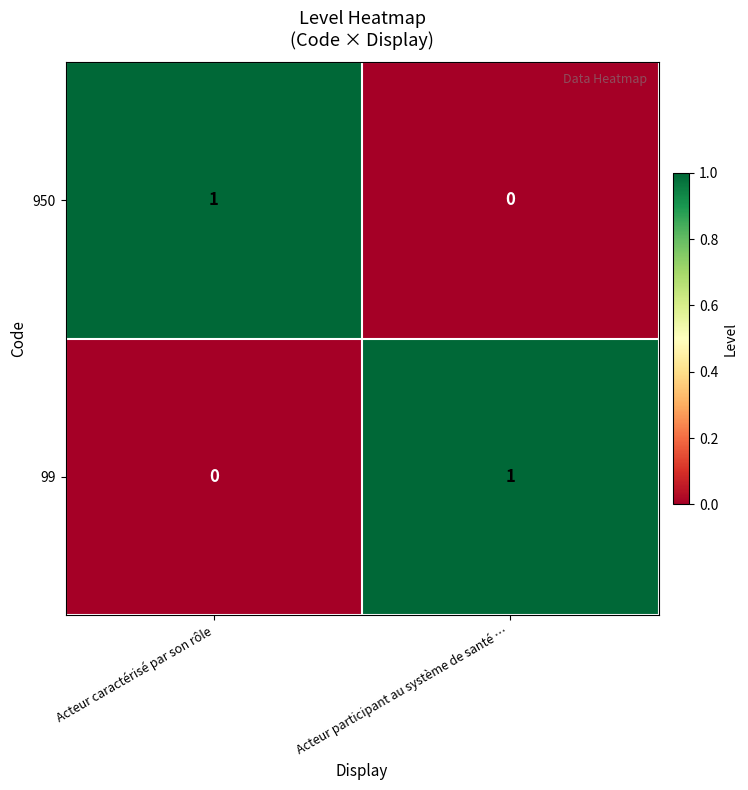

Is it true that 950 equals 1 at Acteur caractérisé par son rôle?

True